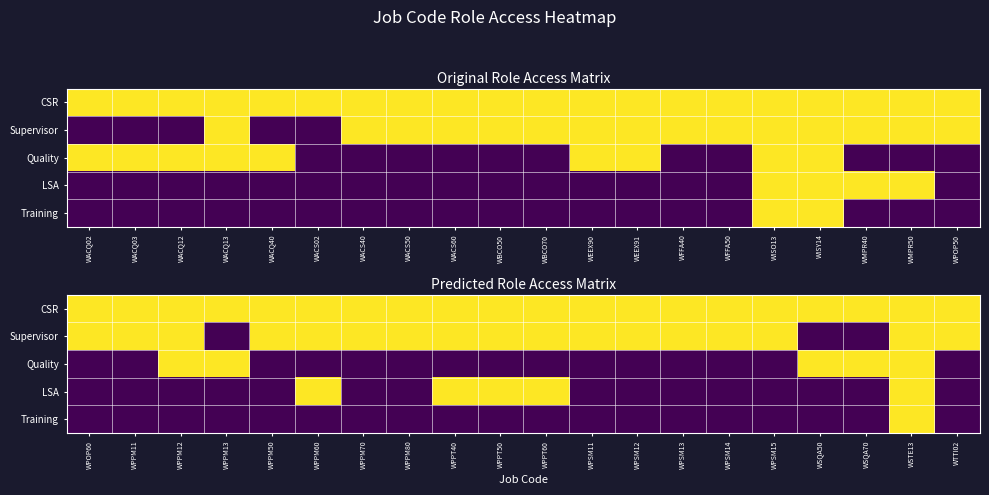

The CSR series shows 1 at WSQA70. True or false?

True